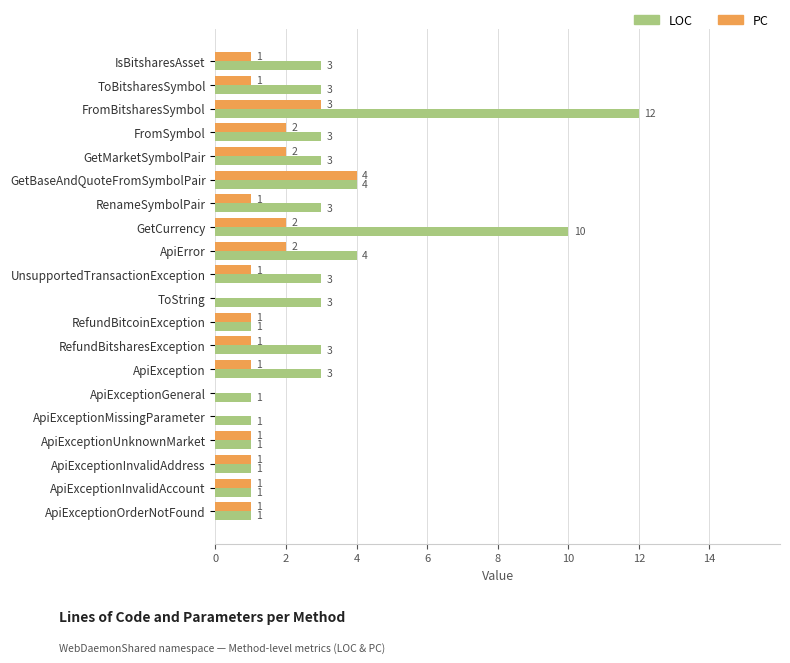

Which series changed the most between IsBitsharesAsset and ApiExceptionOrderNotFound?

LOC